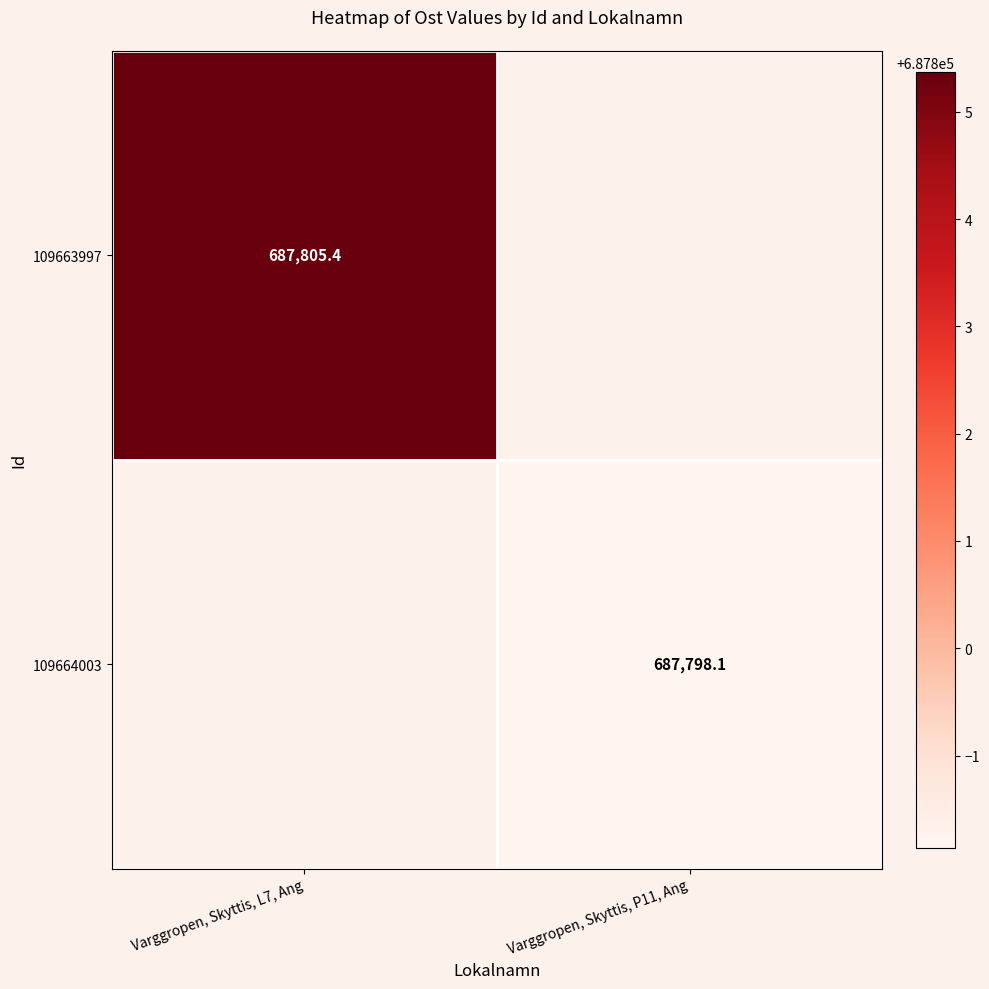

The value of 109663997 at Varggropen, Skyttis, L7, Ang is 687805.4. True or false?

True